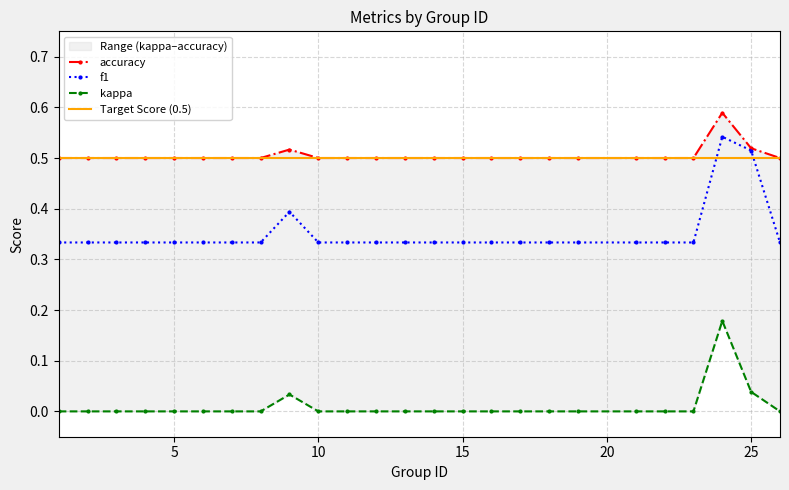

True or false: accuracy and kappa cross at least once.

False